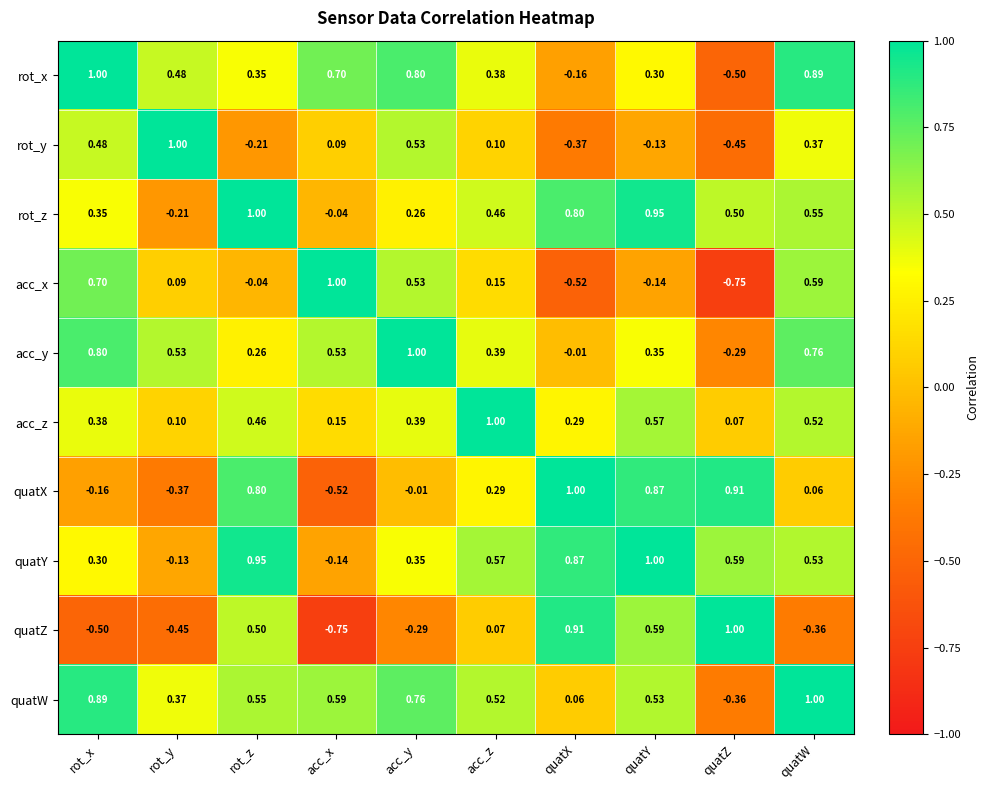

At which label does quatX reach its minimum?

acc_x